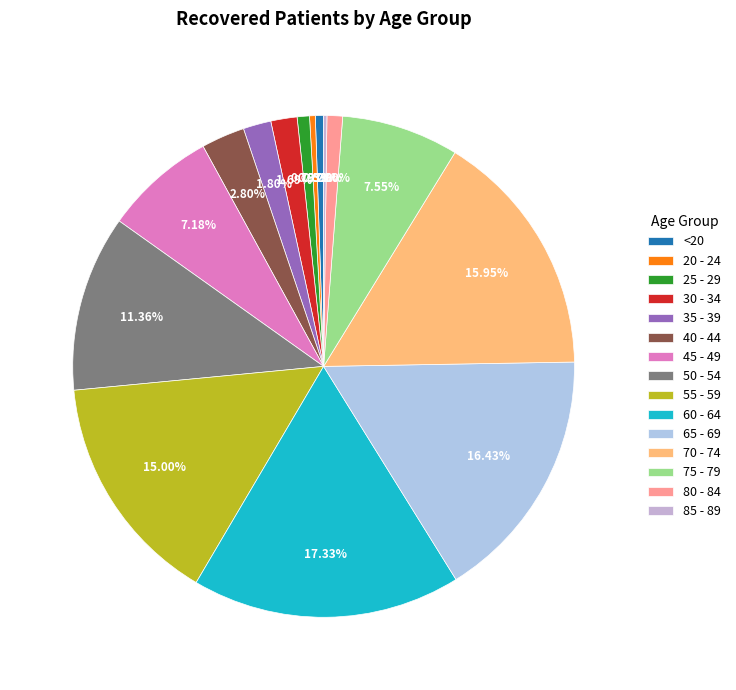

To the nearest percent, what percentage of the pie is 30 - 34?

2%